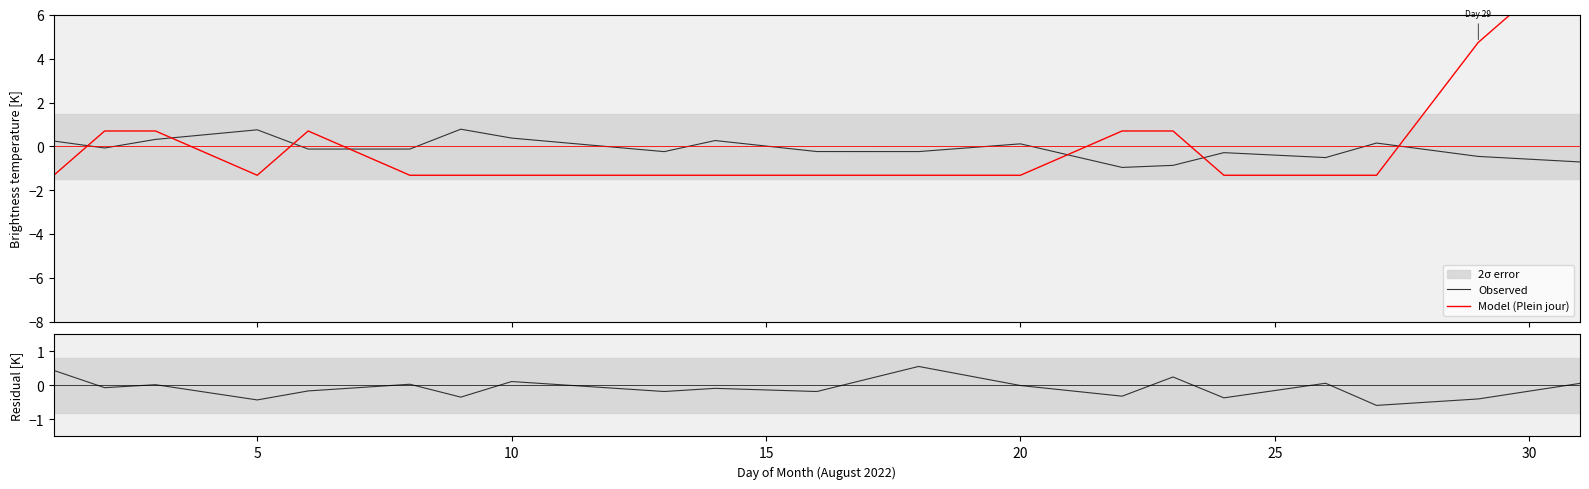

What is the value of the Model (Plein jour) point at the 3rd from the left?

0.7